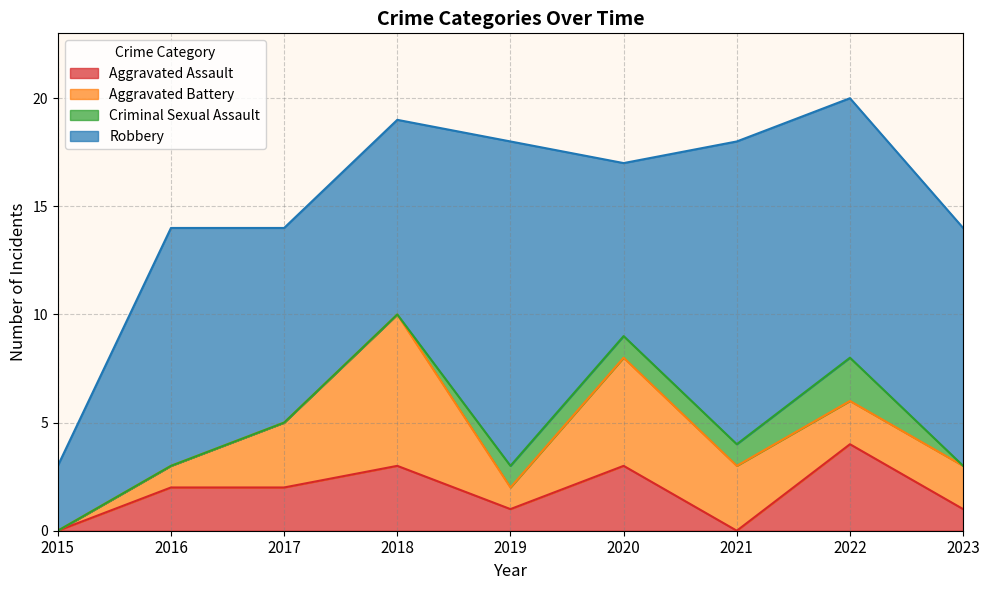

In Robbery, how many points are higher than both neighbors (excluding endpoints)?

3